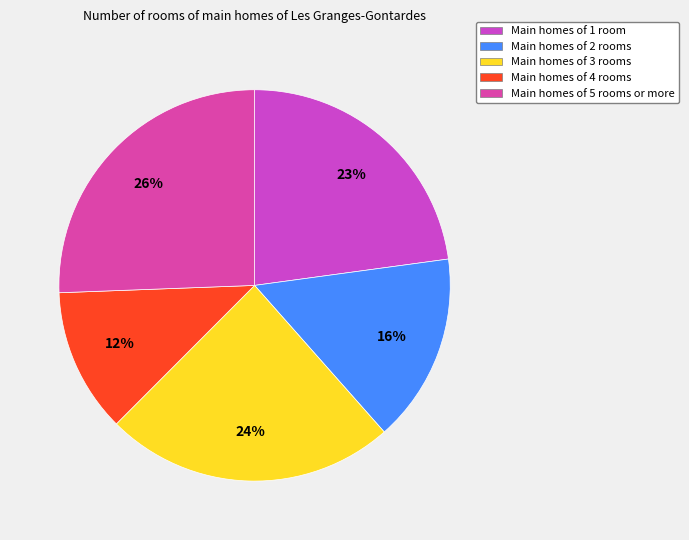

To the nearest percent, what is the difference between the largest and smallest slice percentages?

14%